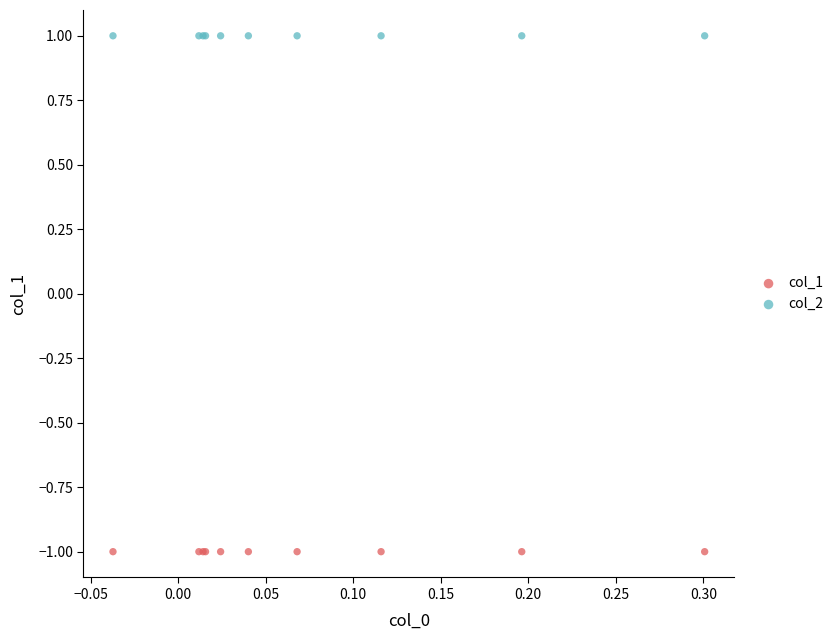

Which series contains the lowest Y value?

col_1